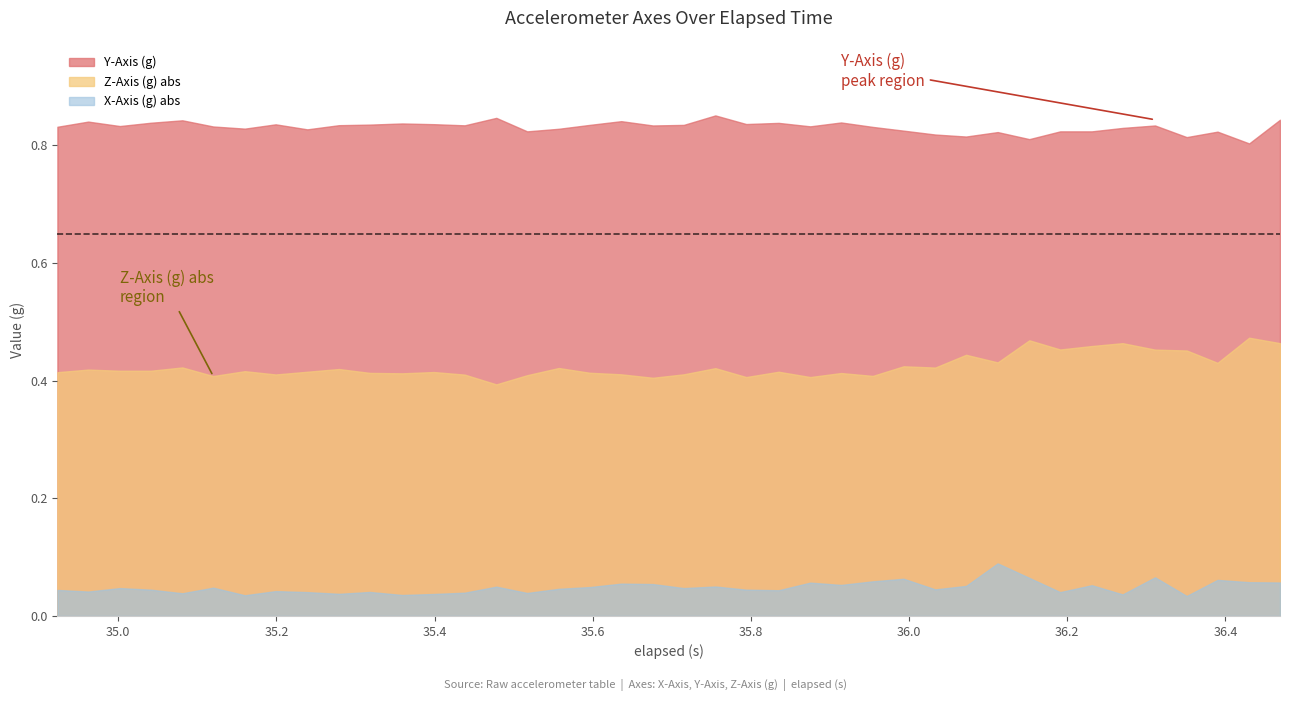

What position from the left is 26?

27